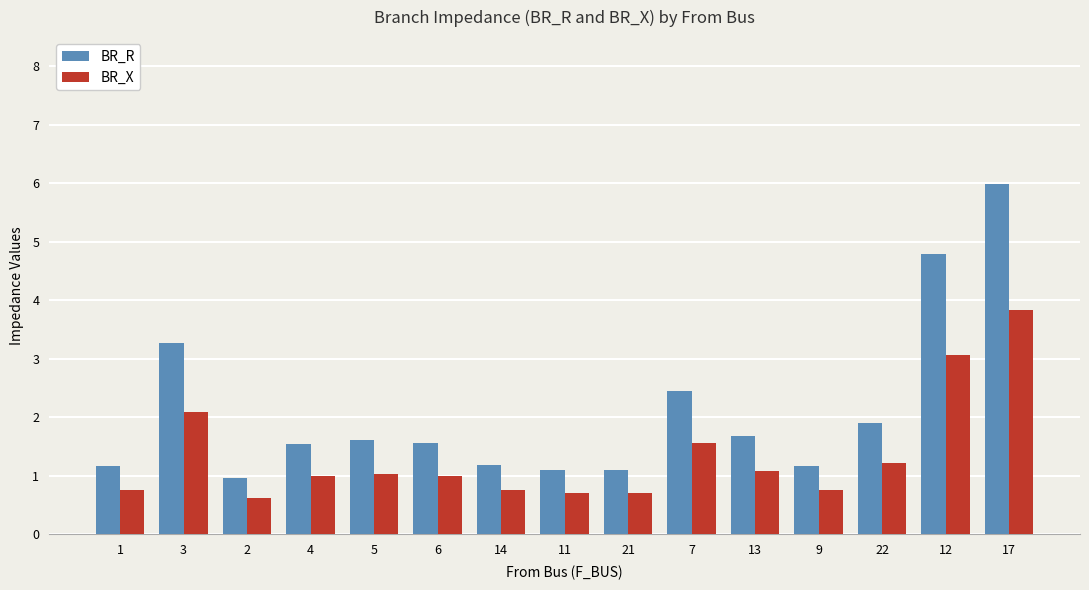

What is the sum of the BR_X values at 4 and 12?

4.1